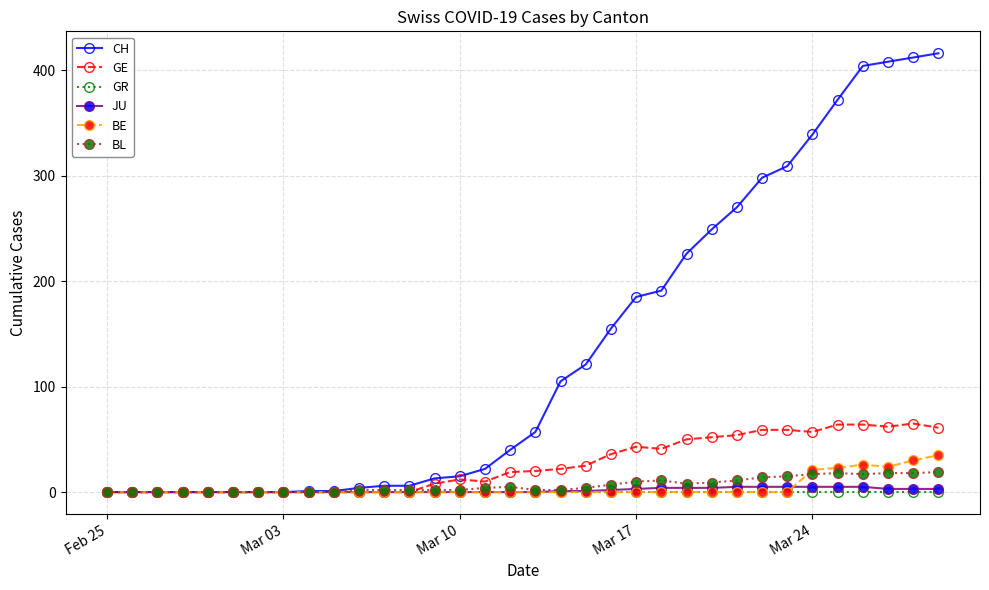

Which series has the largest range (max minus min)?

CH